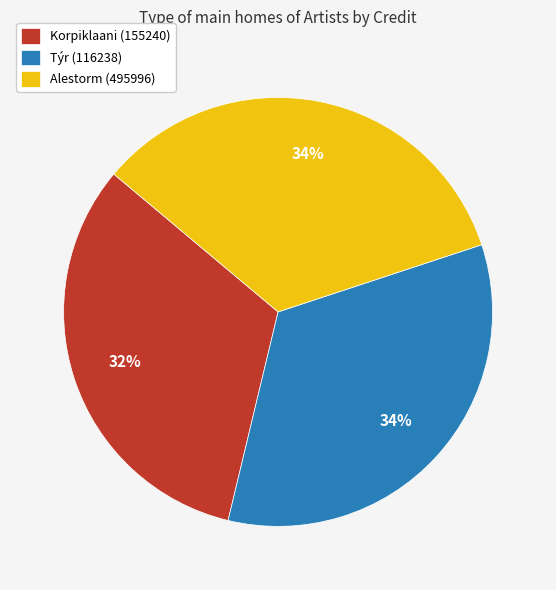

Which slice is the smallest?

Korpiklaani (155240)